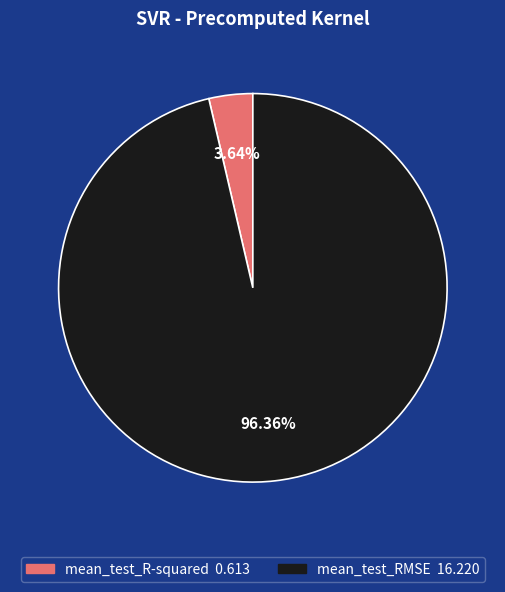

What percentage is NOT represented by mean_test_R-squared?

96.4%